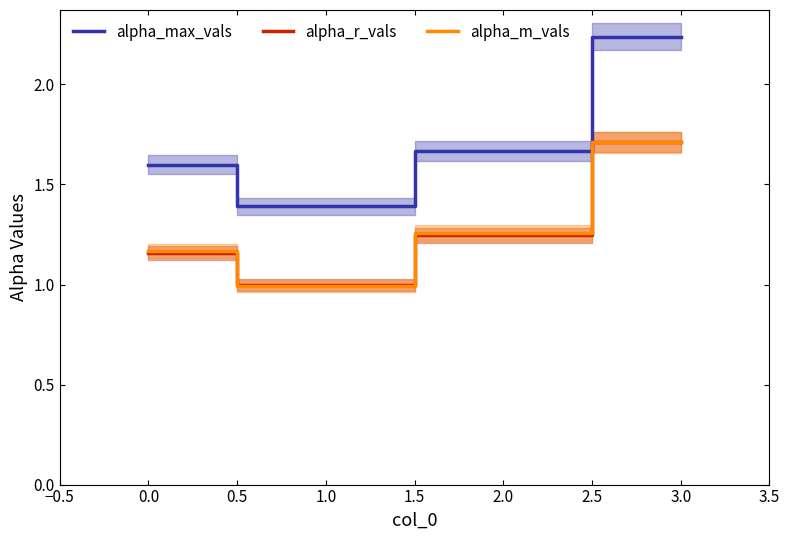

At which label does alpha_m_vals reach its peak?

3.0